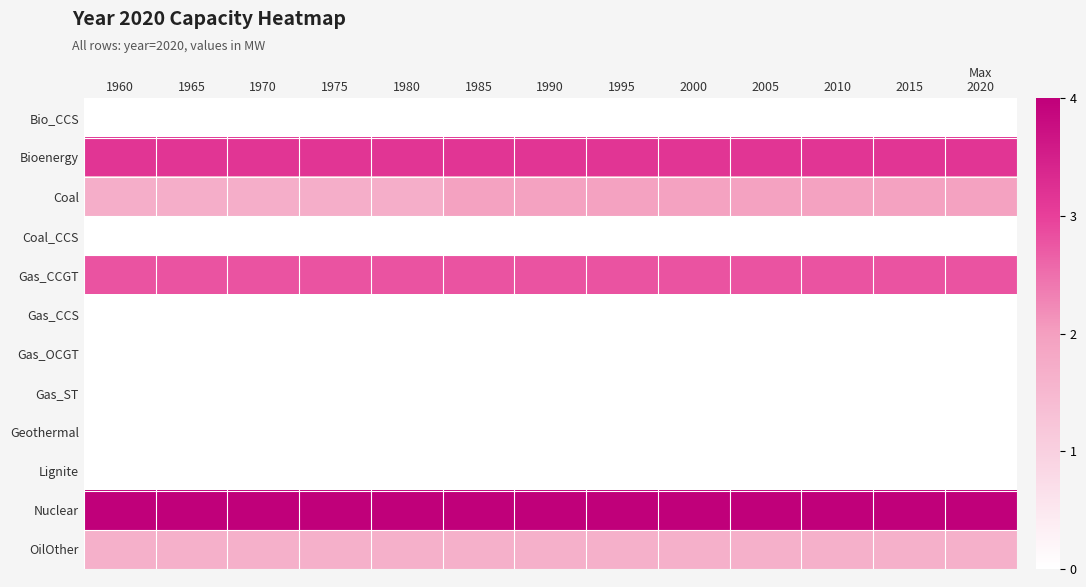

List the series in order of their peak value, highest first.

Nuclear, Bioenergy, Gas_CCGT, Coal, OilOther, Bio_CCS, Coal_CCS, Gas_CCS, Gas_OCGT, Gas_ST, Geothermal, Lignite